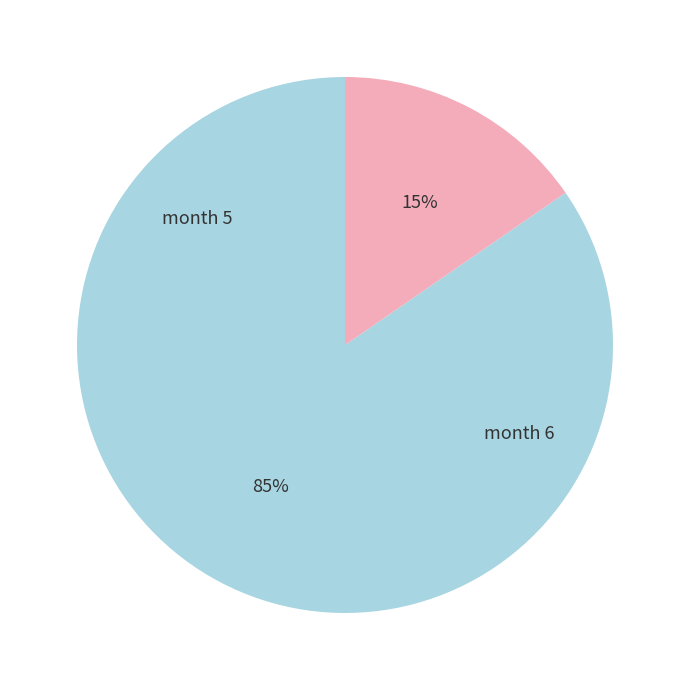

Is there any slice that represents more than half of the pie?

Yes